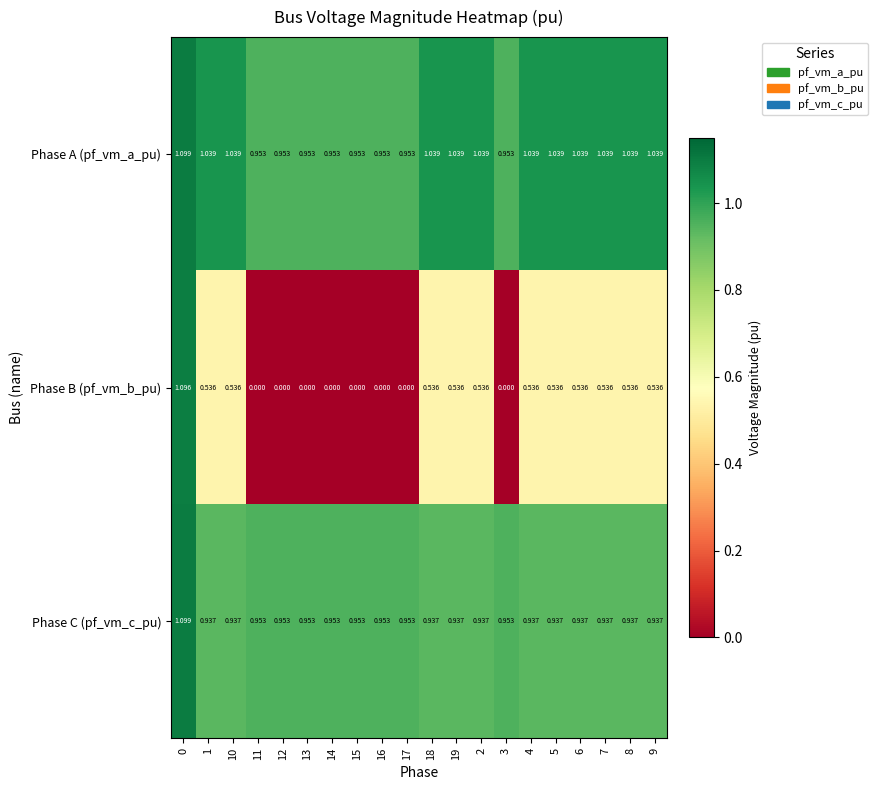

Which series has the largest total across all categories?

Phase A (pf_vm_a_pu)